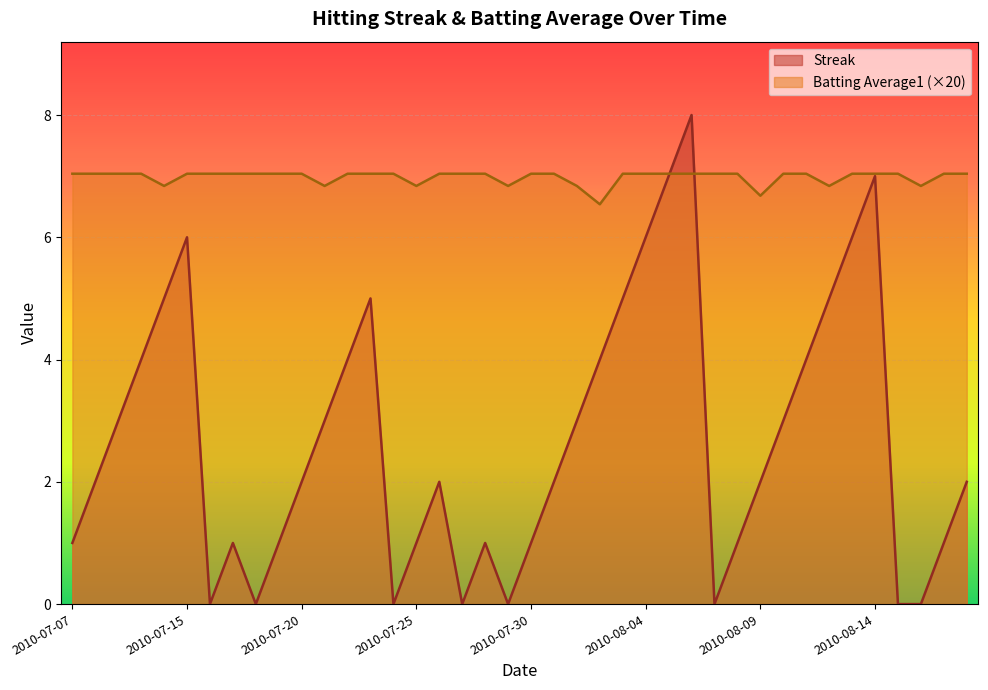

What is the difference between the highest and lowest values at 2010-08-10?

4.0